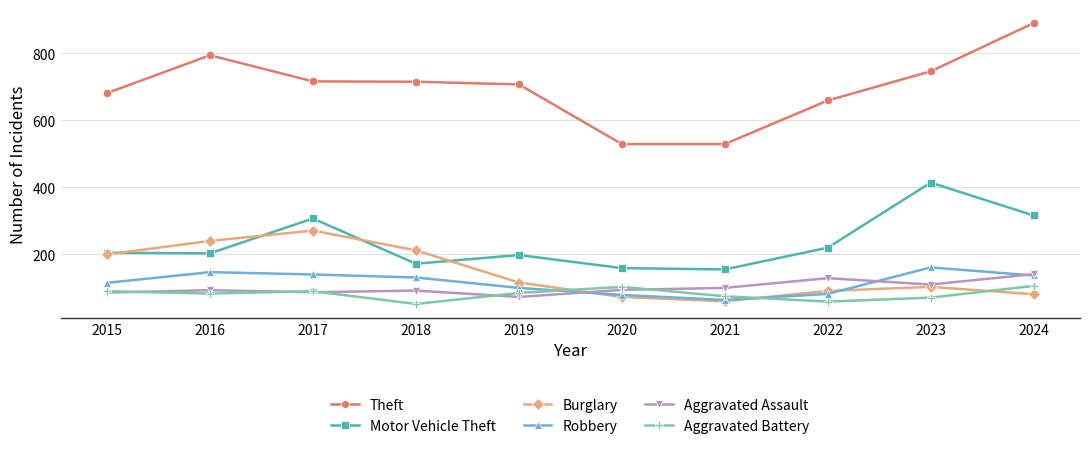

What are all the series names shown in the legend?

Theft, Motor Vehicle Theft, Burglary, Robbery, Aggravated Assault, Aggravated Battery